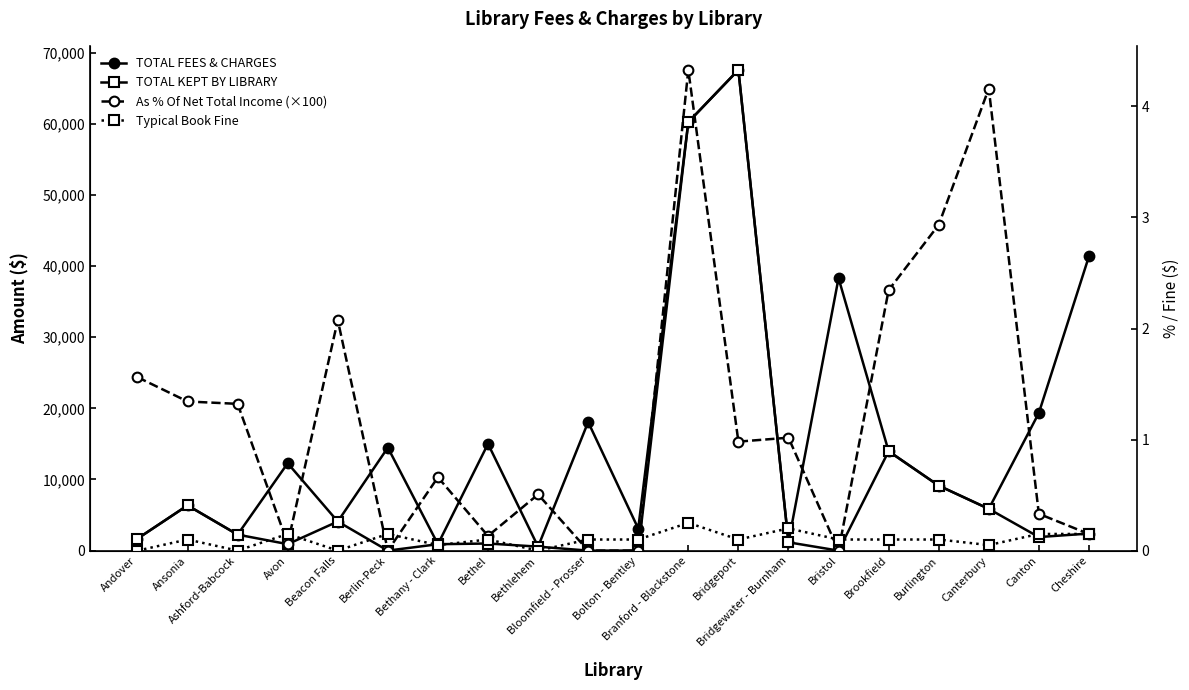

Does the chart display data point markers on the line(s)?

Yes